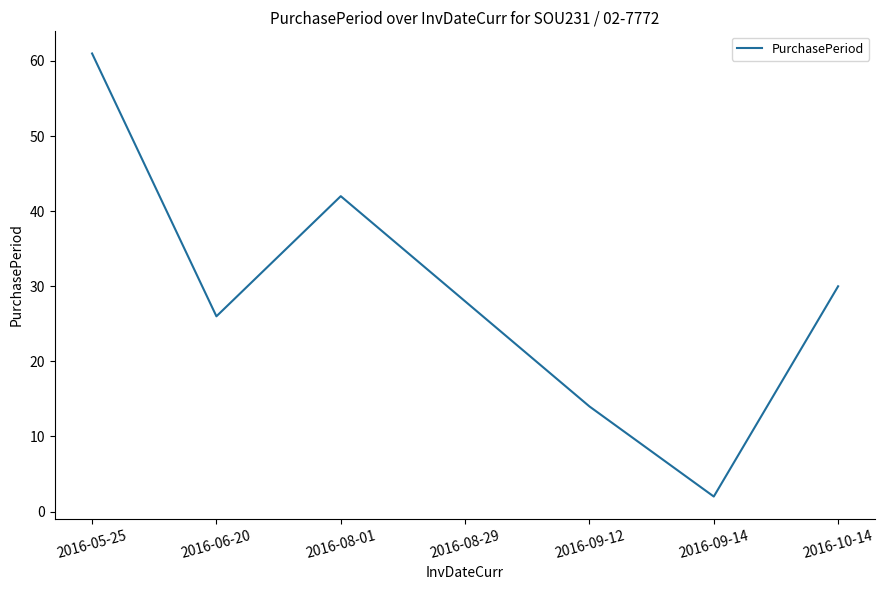

What is the ratio of the value at 2016-08-29 to the value at 2016-09-14?

14.0